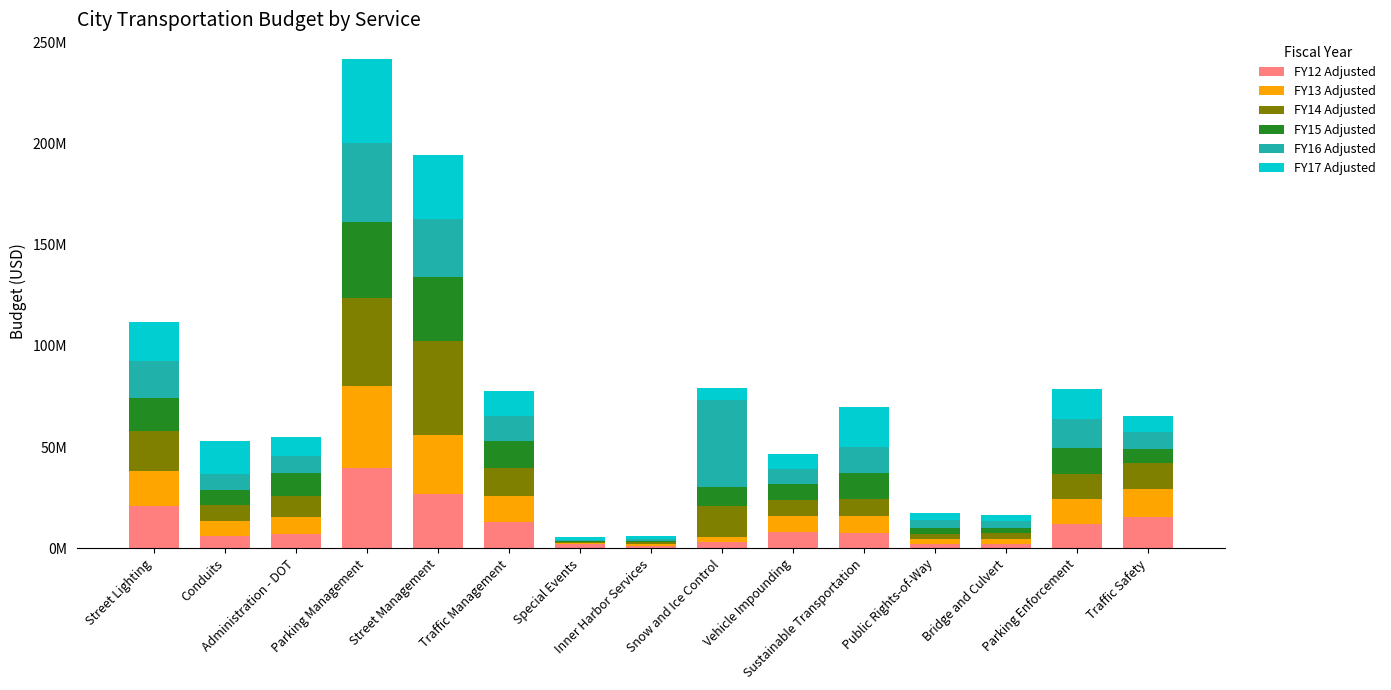

What are all the series names shown in the legend?

FY12 Adjusted, FY13 Adjusted, FY14 Adjusted, FY15 Adjusted, FY16 Adjusted, FY17 Adjusted